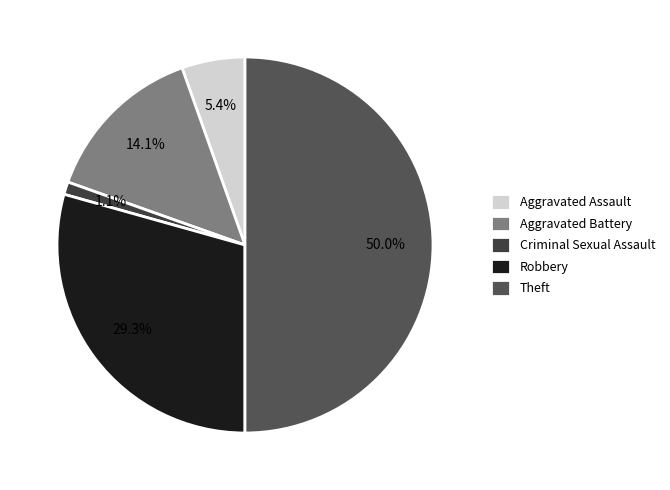

What percentage is the Theft slice, to the nearest percent?

50%